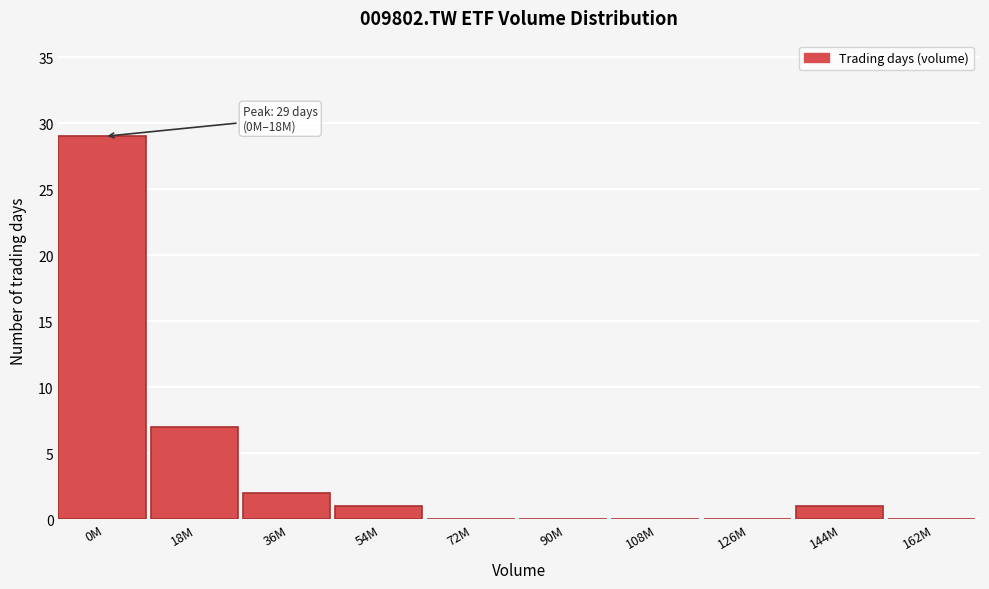

Reading left to right, list all the values displayed in this chart.

0M=29	18M=7	36M=2	54M=1	72M=0	90M=0	108M=0	126M=0	144M=1	162M=0